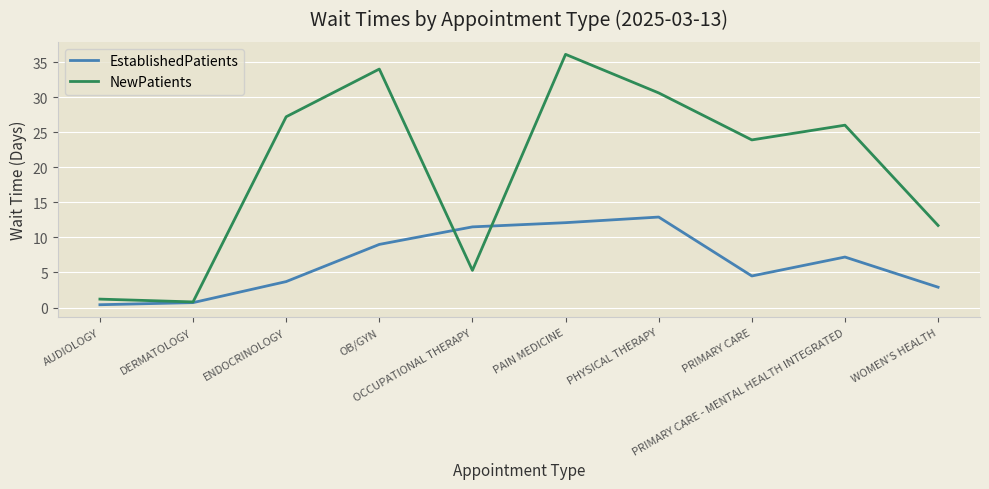

At which category is the sum across all series the highest?

PAIN MEDICINE